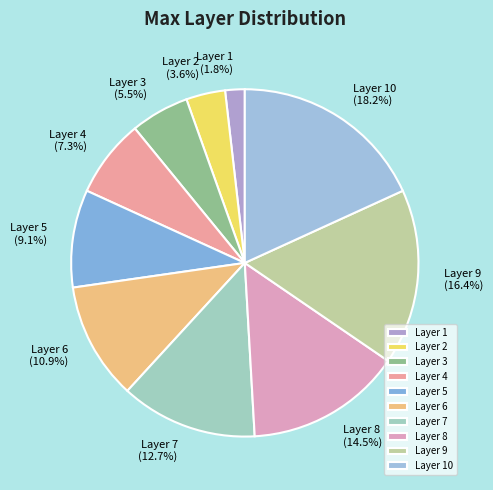

How many slices are in this pie chart?

10